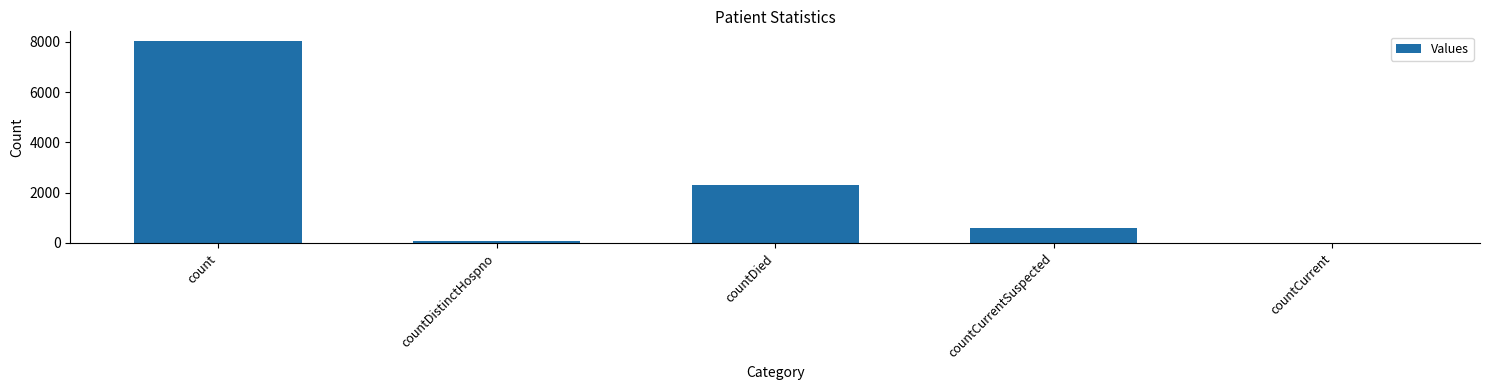

How many series are shown in this chart?

1